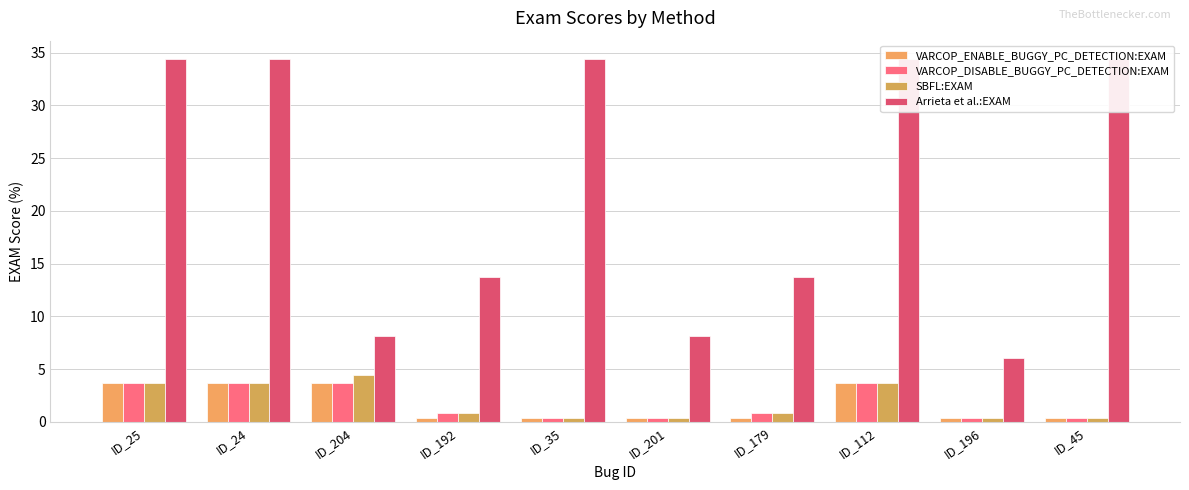

What is the lowest value of the SBFL:EXAM series?

0.4